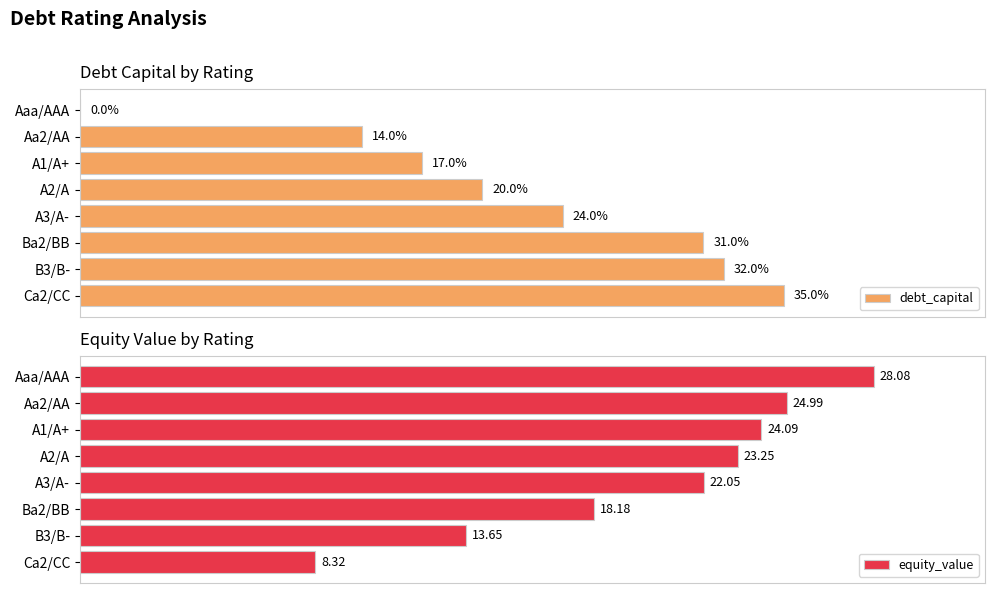

How many categories are shown in the chart?

8